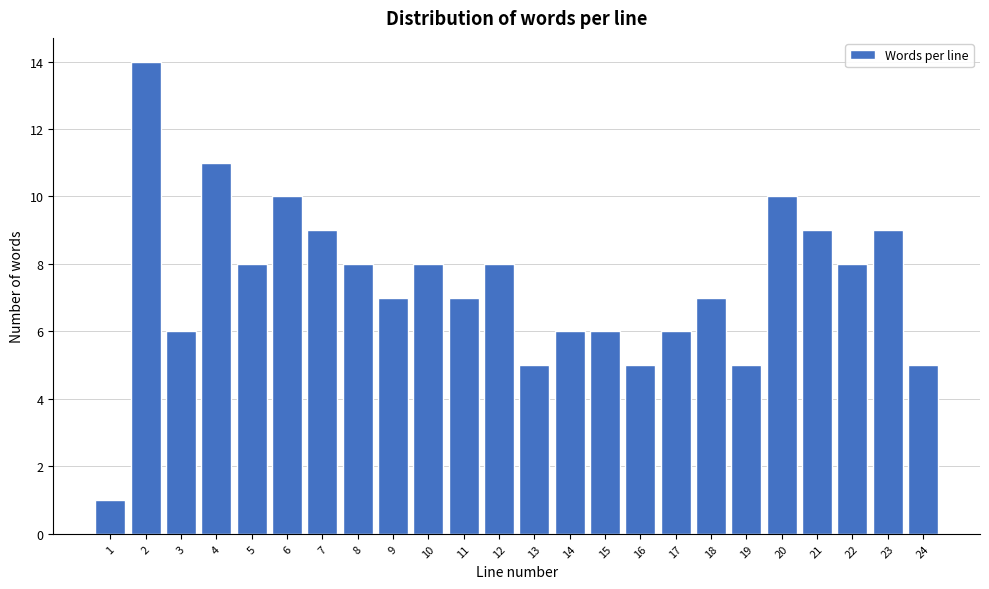

Reading left to right, list all the values displayed in this chart.

1	14	6	11	8	10	9	8	7	8	7	8	5	6	6	5	6	7	5	10	9	8	9	5